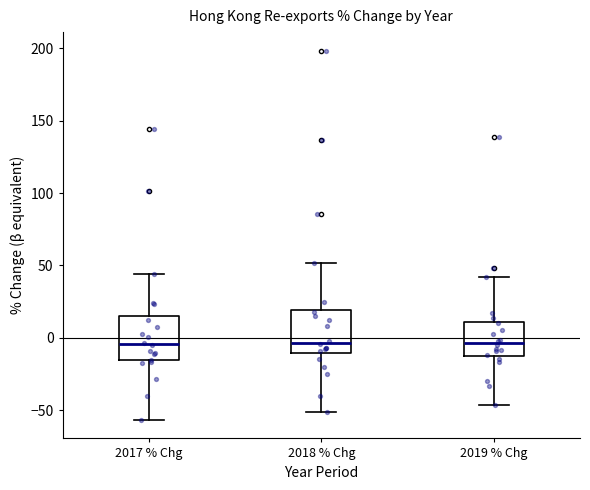

Reading left to right, read every box against the y-axis: the position of its median line, the range the box covers, and the ends of its whiskers. The values are not printed on the chart, so give them approximately, as read against the axis.

2017 % Chg: median -5, box -15 to 15, whiskers -55 to 45
2018 % Chg: median -5, box -10 to 20, whiskers -50 to 50
2019 % Chg: median -5, box -10 to 10, whiskers -45 to 40